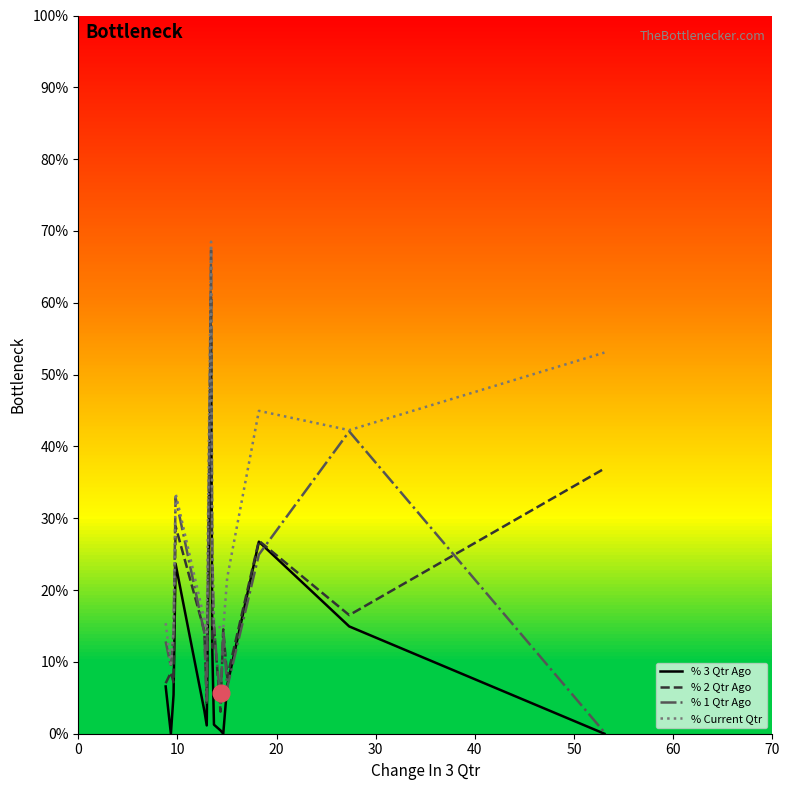

What is the maximum value for % Current Qtr?

68.5